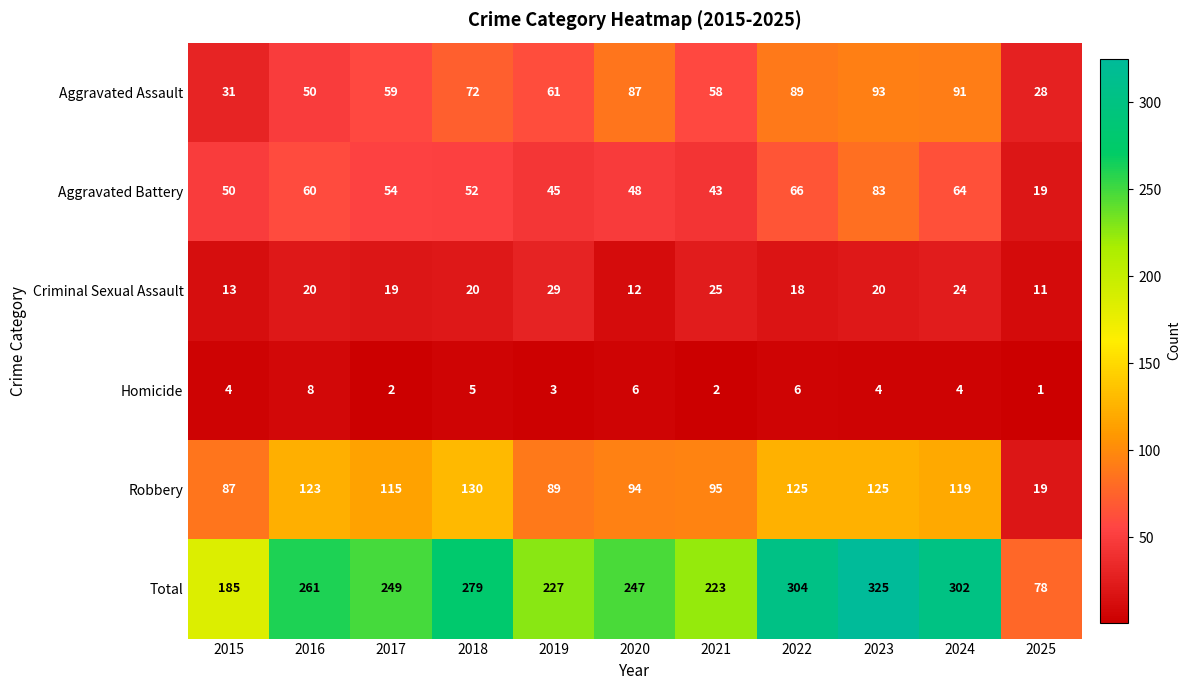

What is the difference between the maximum and minimum values in the Aggravated Battery series?

64